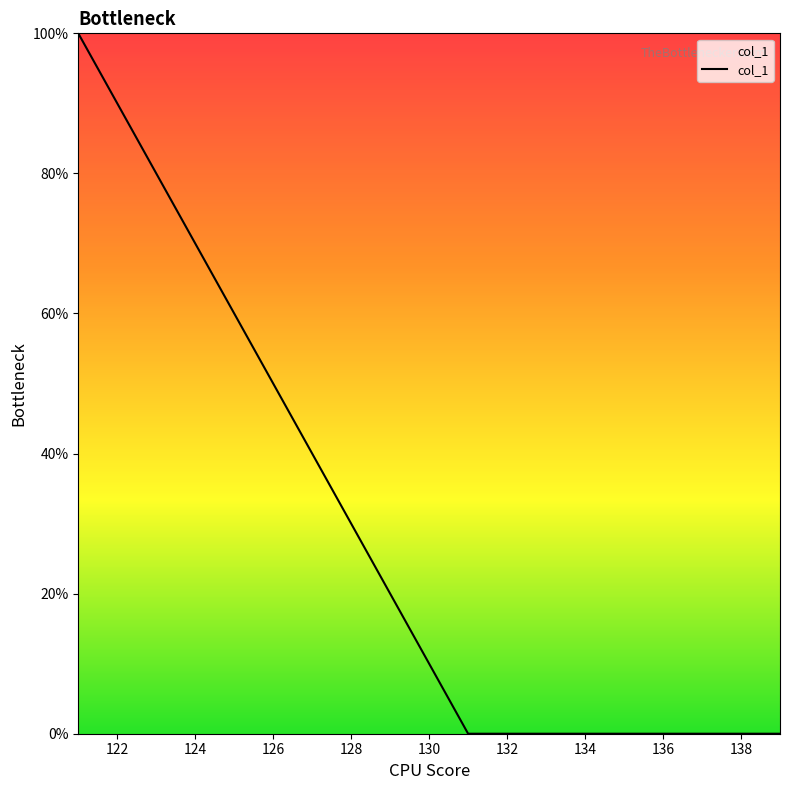

Is this an area chart (filled region under the line)?

Yes